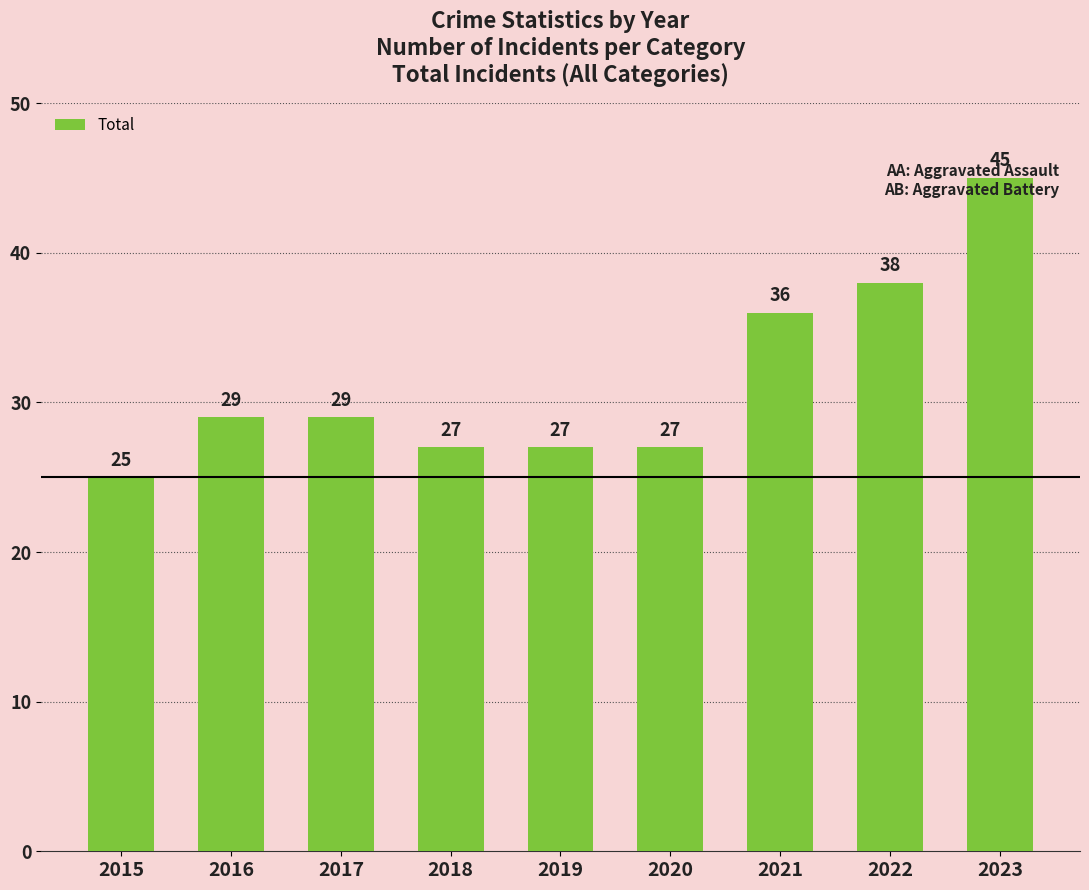

At which label is the value closest to 35?

2021